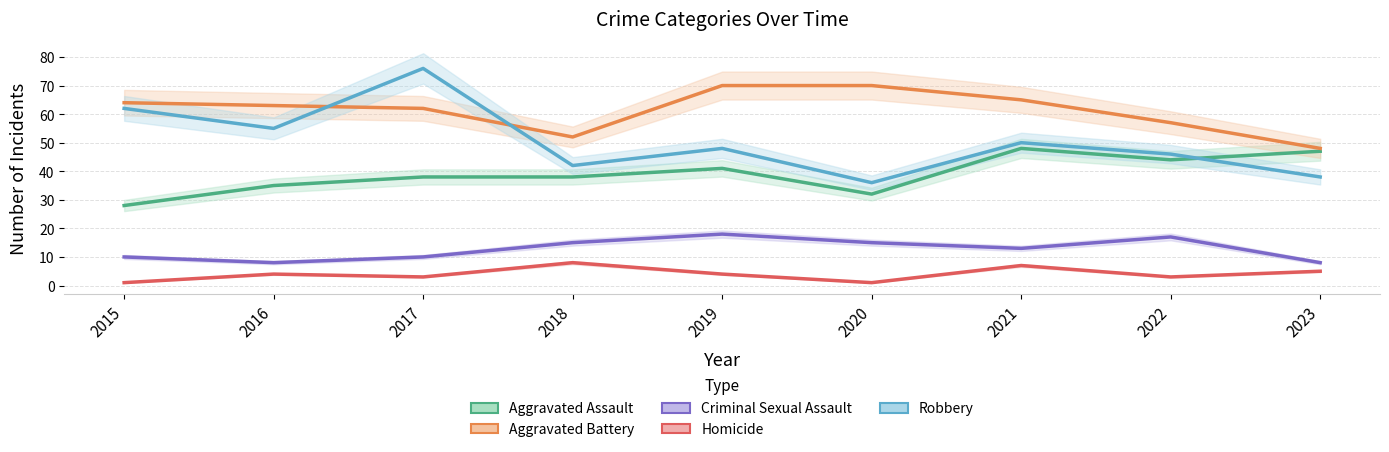

Reading left to right, what are all the values shown in this chart?

Aggravated Assault: 28	35	38	38	41	32	48	44	47
Aggravated Battery: 64	63	62	52	70	70	65	57	48
Criminal Sexual Assault: 10	8	10	15	18	15	13	17	8
Homicide: 1	4	3	8	4	1	7	3	5
Robbery: 62	55	76	42	48	36	50	46	38